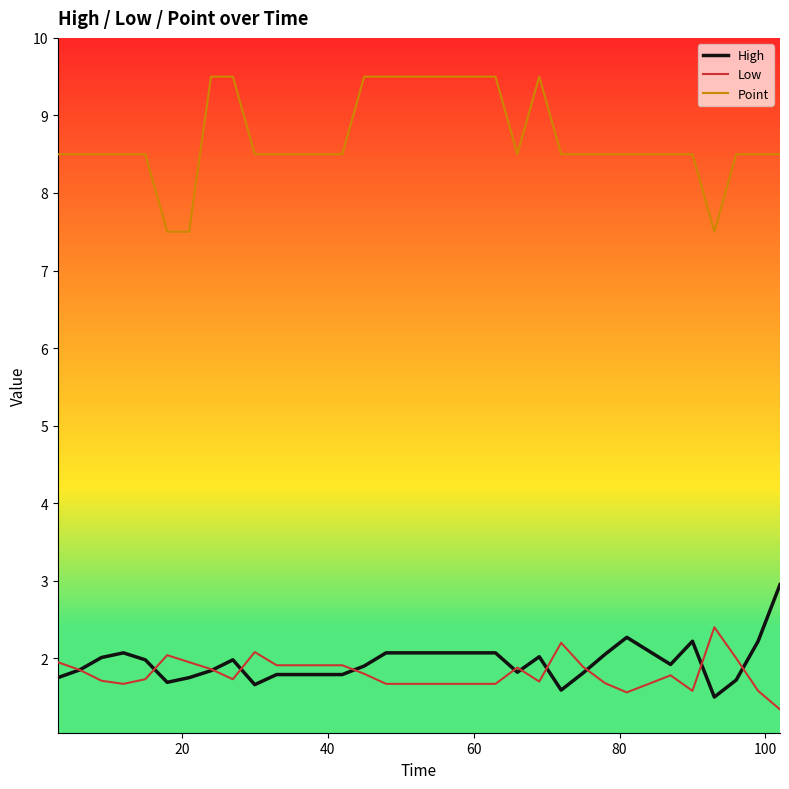

True or false: Point and High intersect in this chart.

False